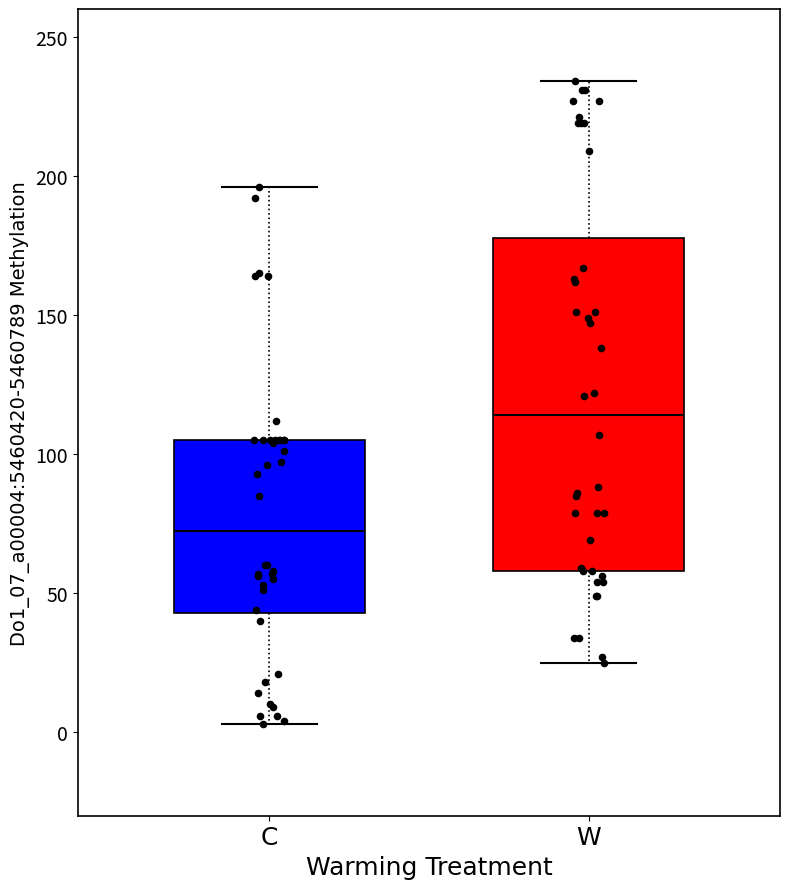

Reading left to right, read every box against the y-axis: the position of its median line, the range the box covers, and the ends of its whiskers. The values are not printed on the chart, so give them approximately, as read against the axis.

C: median 75, box 45 to 105, whiskers 5 to 195
W: median 115, box 60 to 180, whiskers 25 to 235